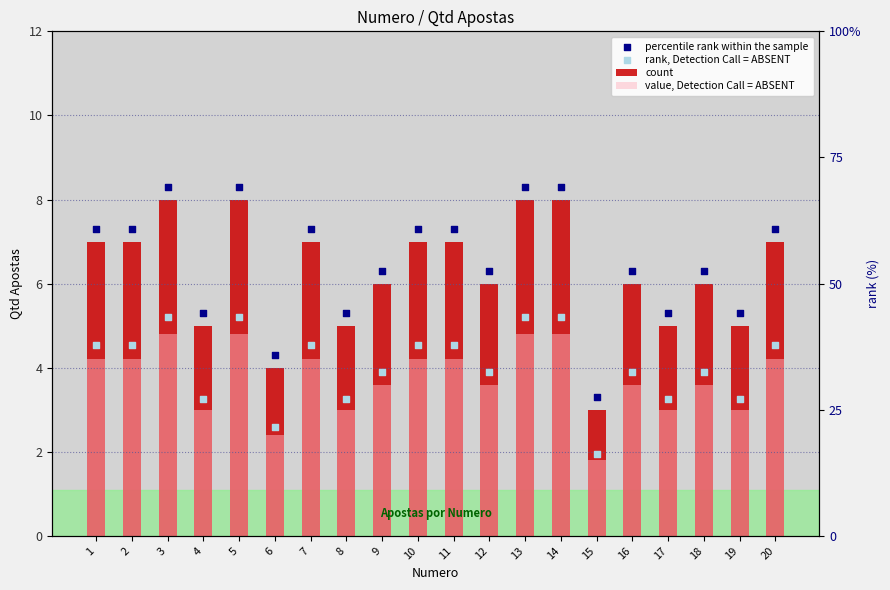

Is the value of count at 2 greater than the value of percentile rank within the sample at 4?

Yes